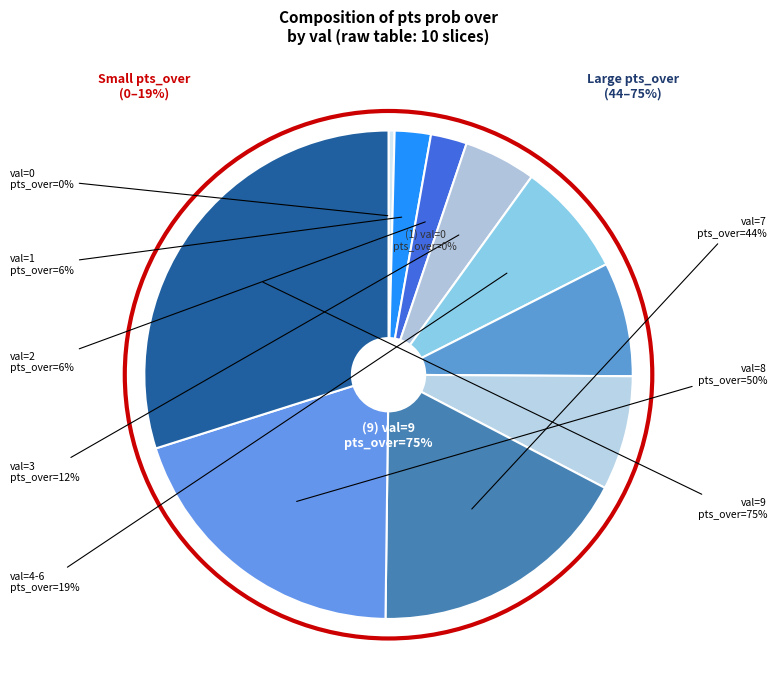

Between pts prob over=12 (val 3) and pts prob over=75 (val 9), which is larger?

pts prob over=75 (val 9)